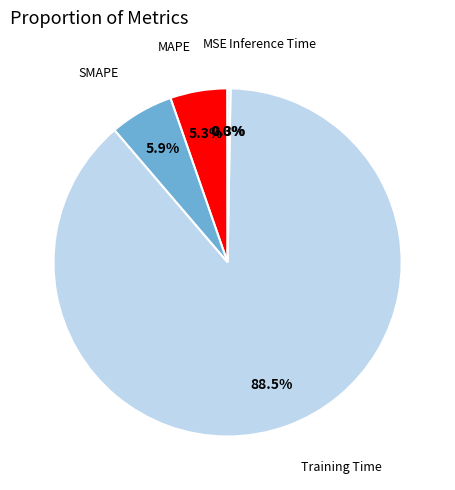

Which has a higher value, SMAPE or MAPE?

SMAPE